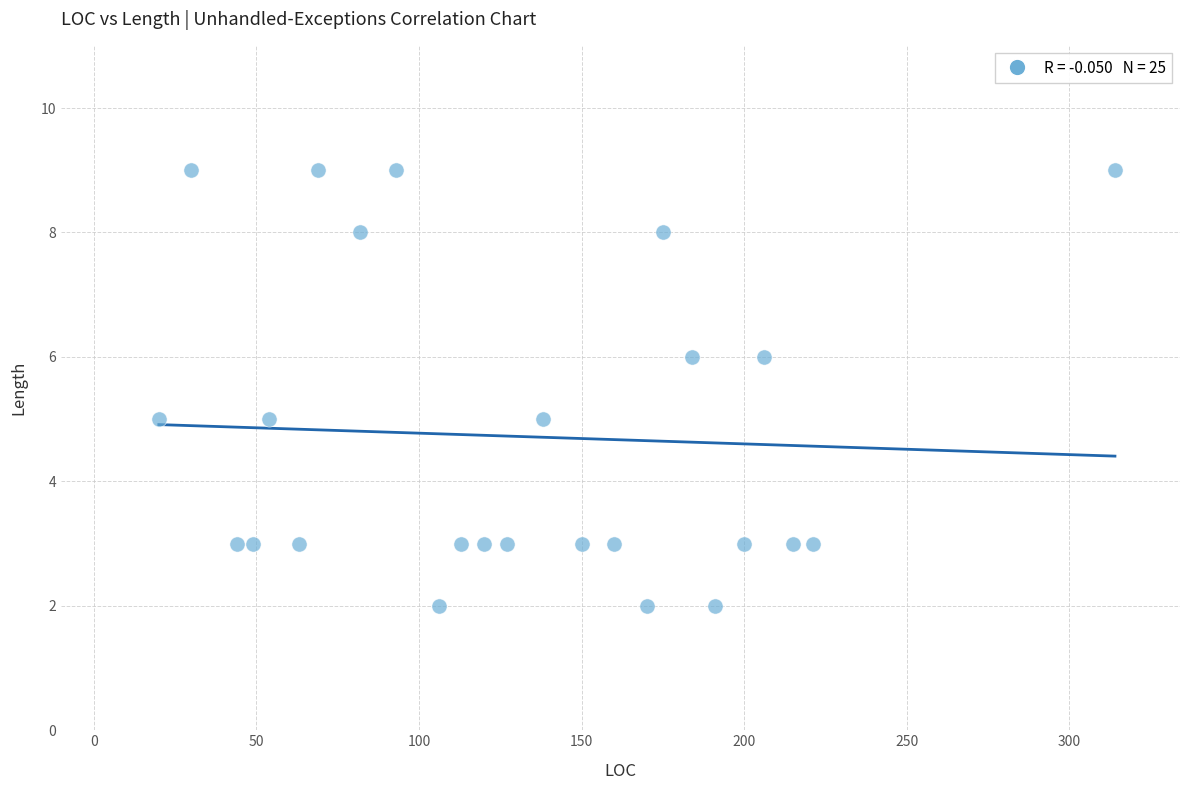

What is the range of X values (max minus min)?

294